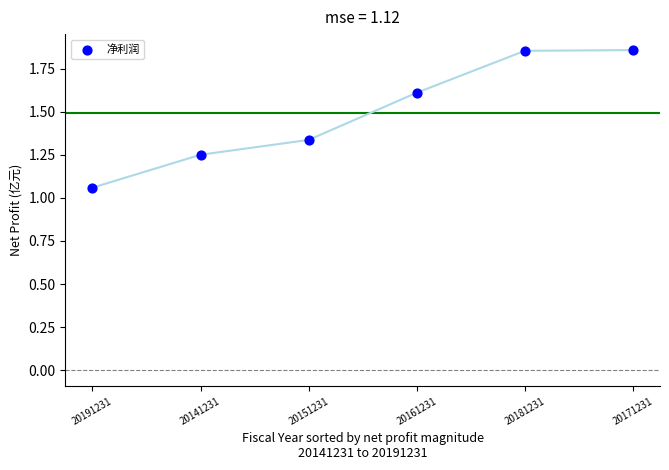

What is the average Y value?

1.5